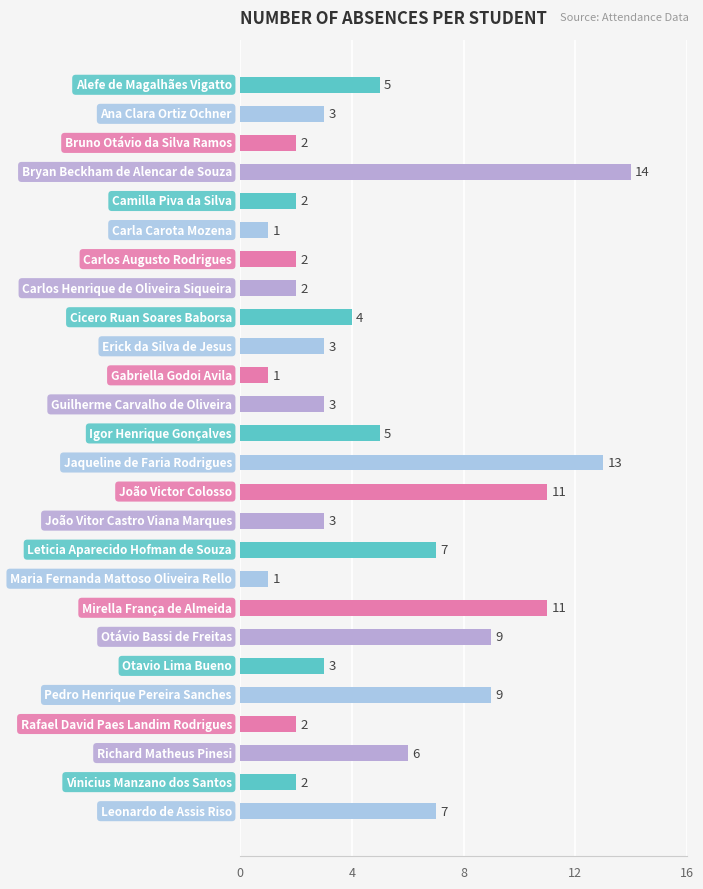

What is the difference between the second highest and minimum values?

12